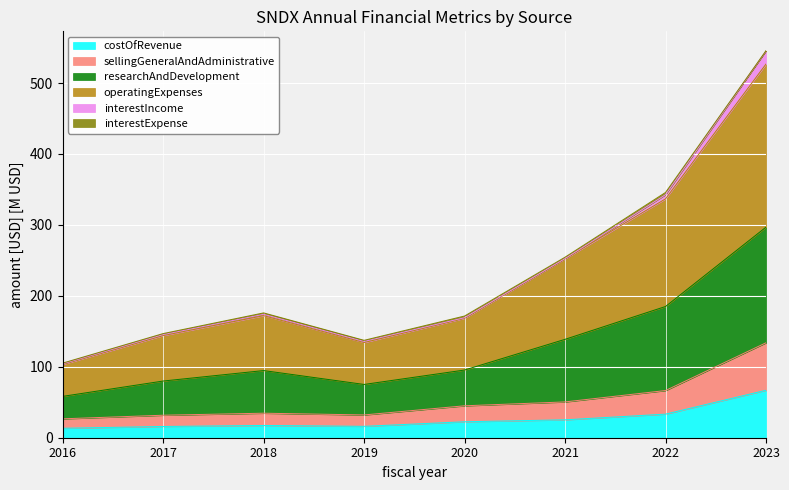

The operatingExpenses series shows 545.6 at 2023. True or false?

True